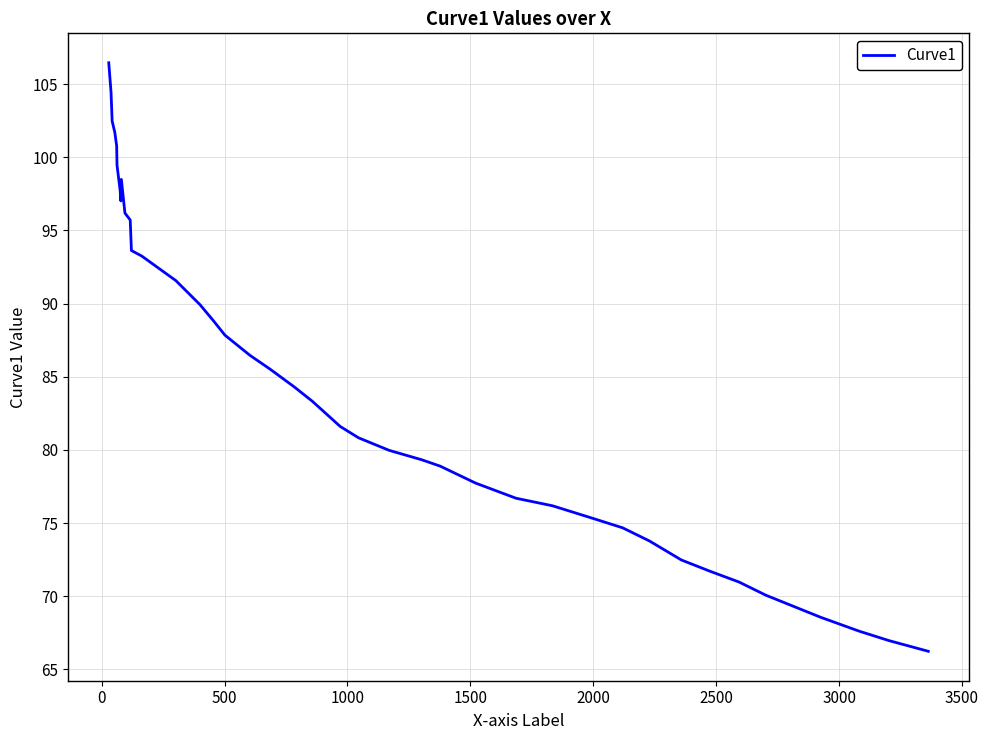

What is the maximum value shown in the chart?

106.5